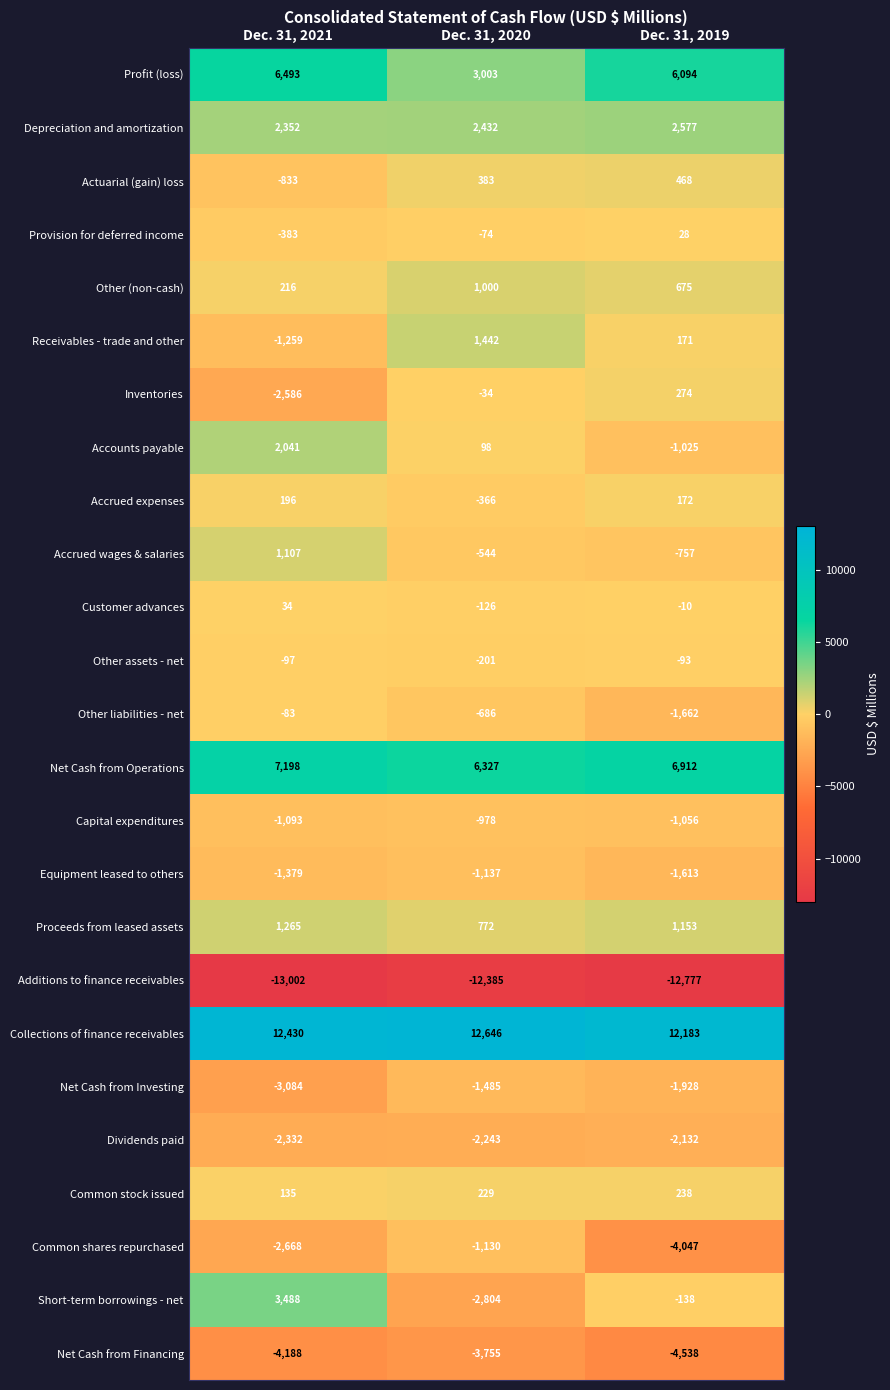

Count the Provision for deferred income values in the range -383 to 28.

3